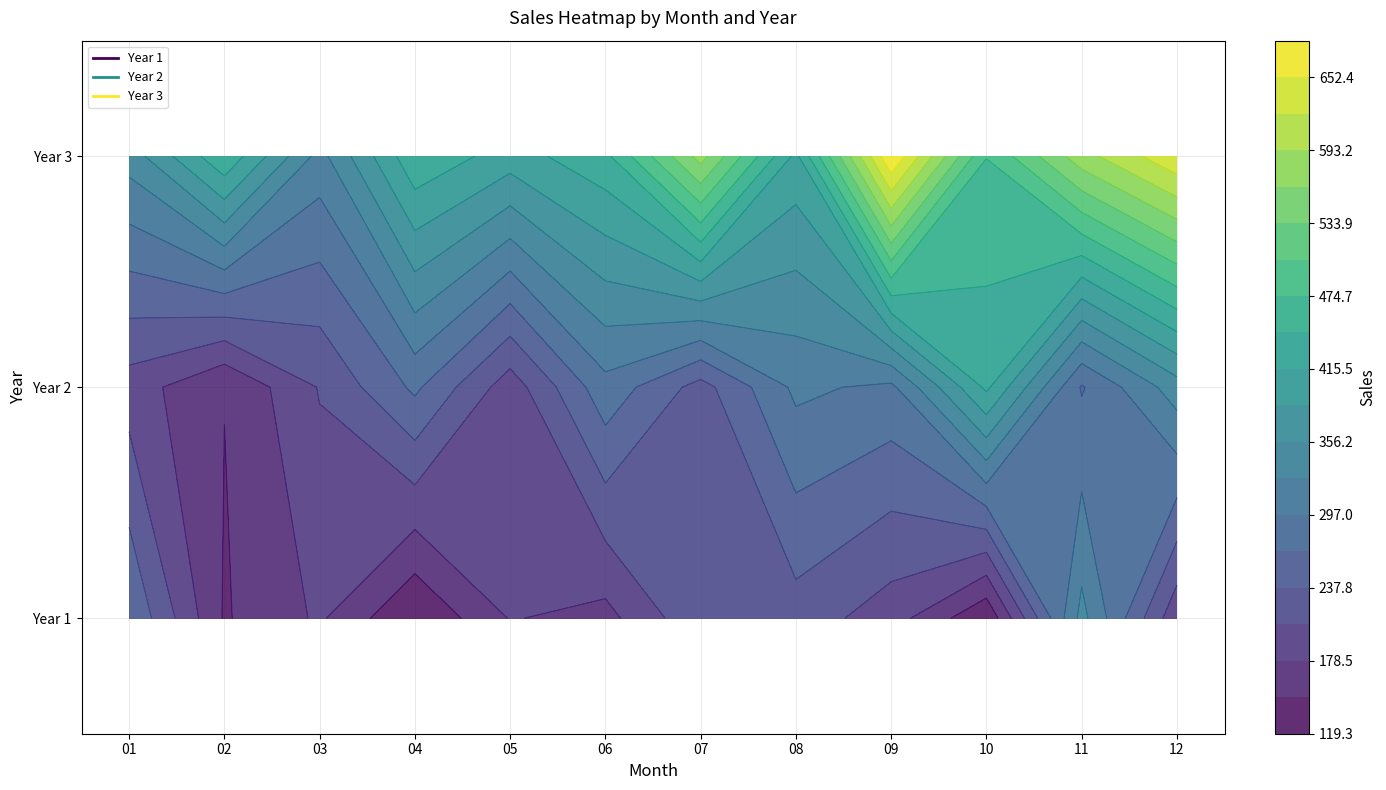

Which series has the largest total across all categories?

3